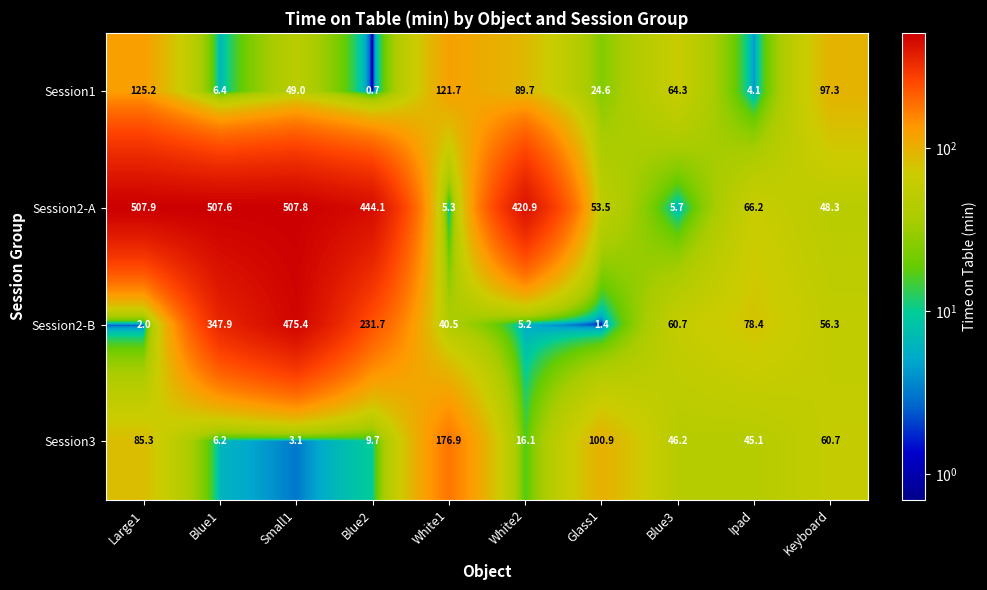

At which category does the chart reach its minimum across all series?

Blue2